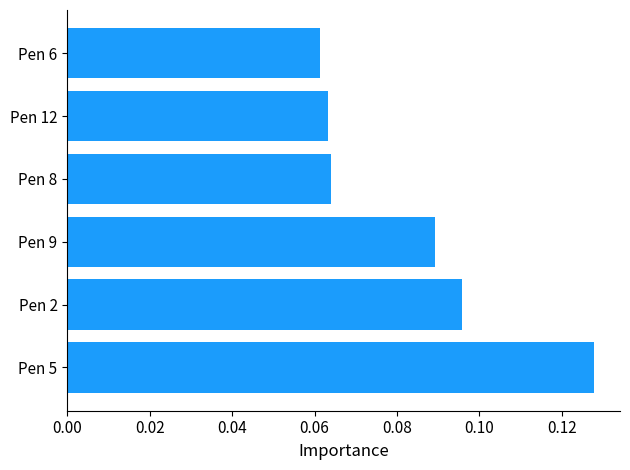

The value at Pen 9 is 0.2. True or false?

False